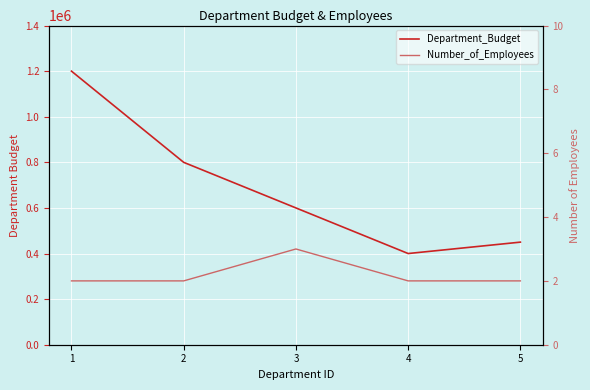

True or false: Department_Budget has more than 0 points higher than both neighbors.

False